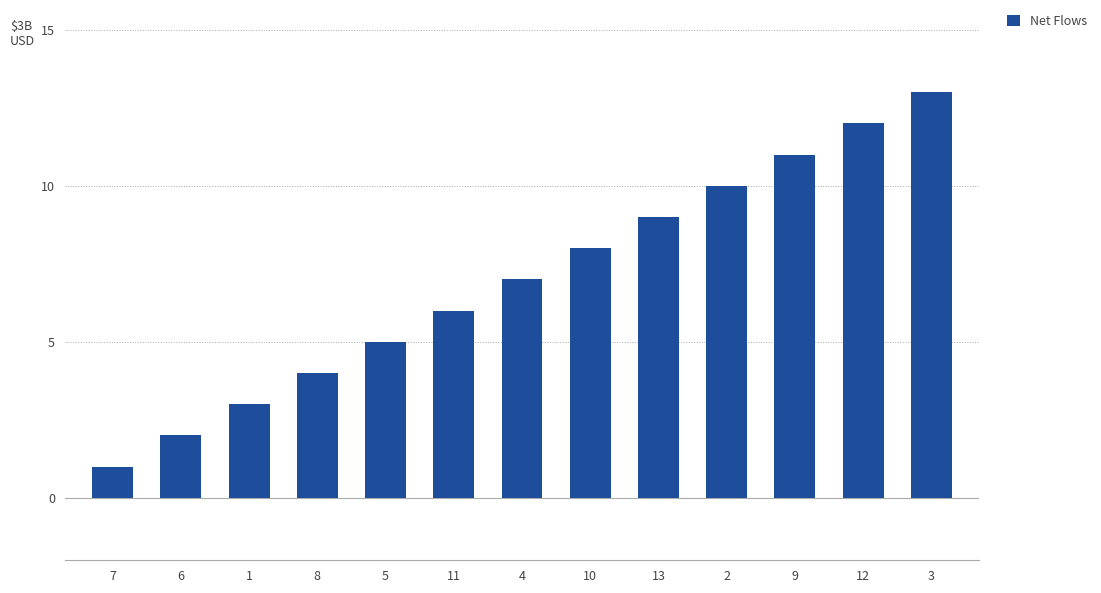

Reading left to right, extract all data points from this chart.

7=1	6=2	1=3	8=4	5=5	11=6	4=7	10=8	13=9	2=10	9=11	12=12	3=13